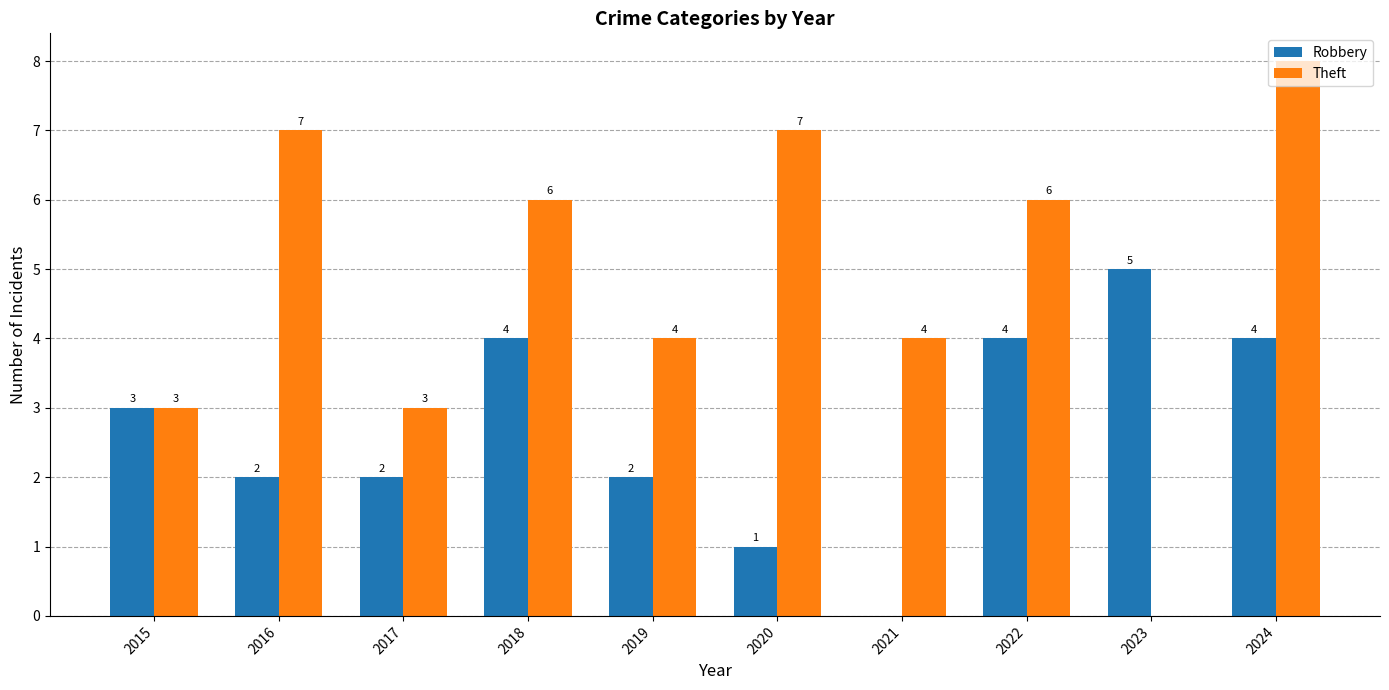

The value of Robbery at 2016 is 2. True or false?

True